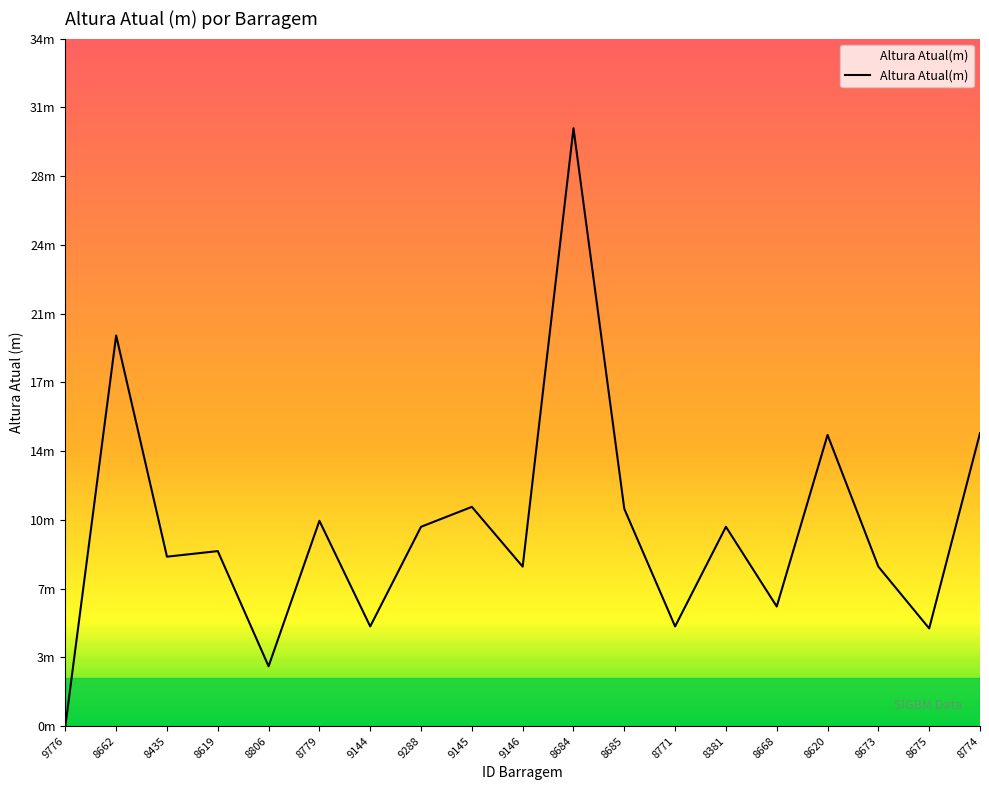

What is the sum of all values?

188.3